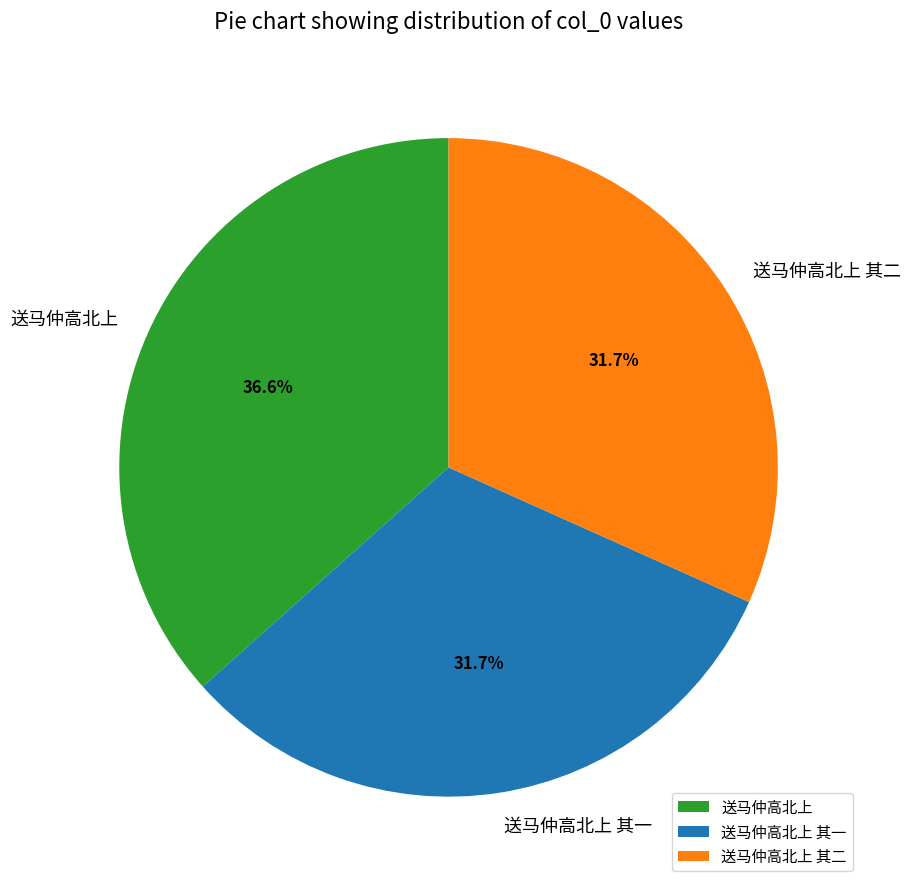

Approximately how many times larger is the value at 送马仲高北上 其一 compared to 送马仲高北上?

0.9